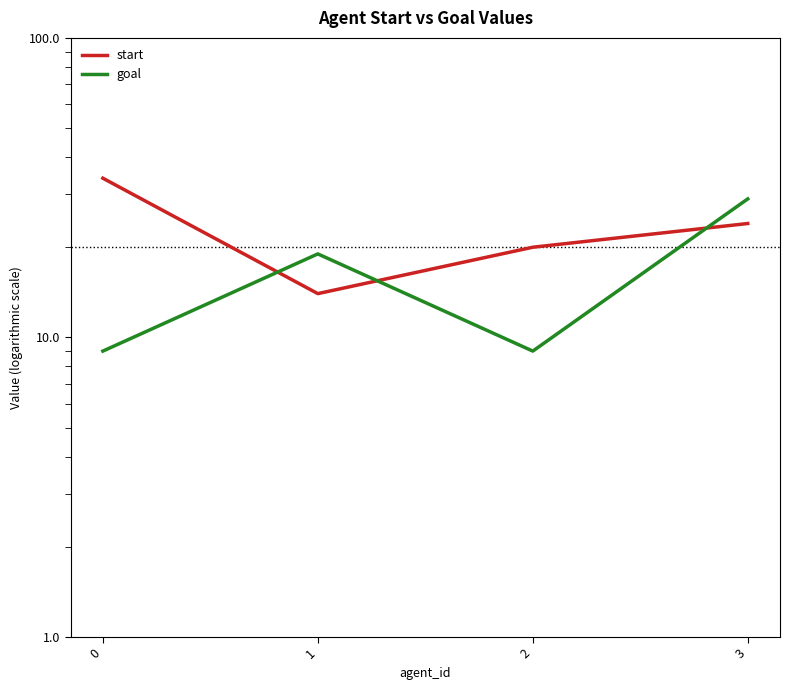

At which label does start reach its minimum?

1